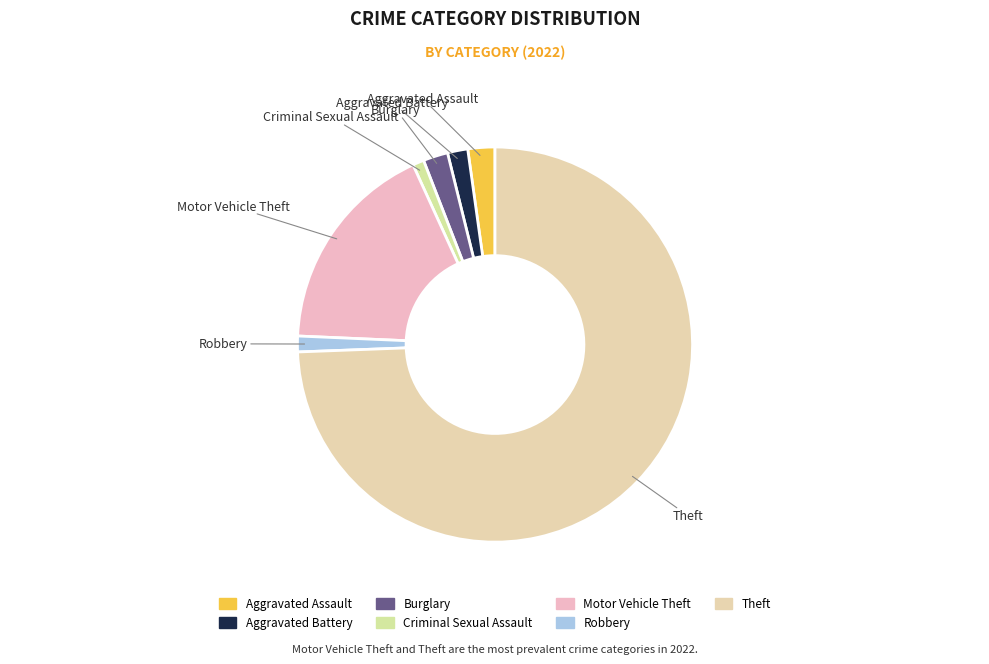

Which has a higher value, Aggravated Assault or Theft?

Theft